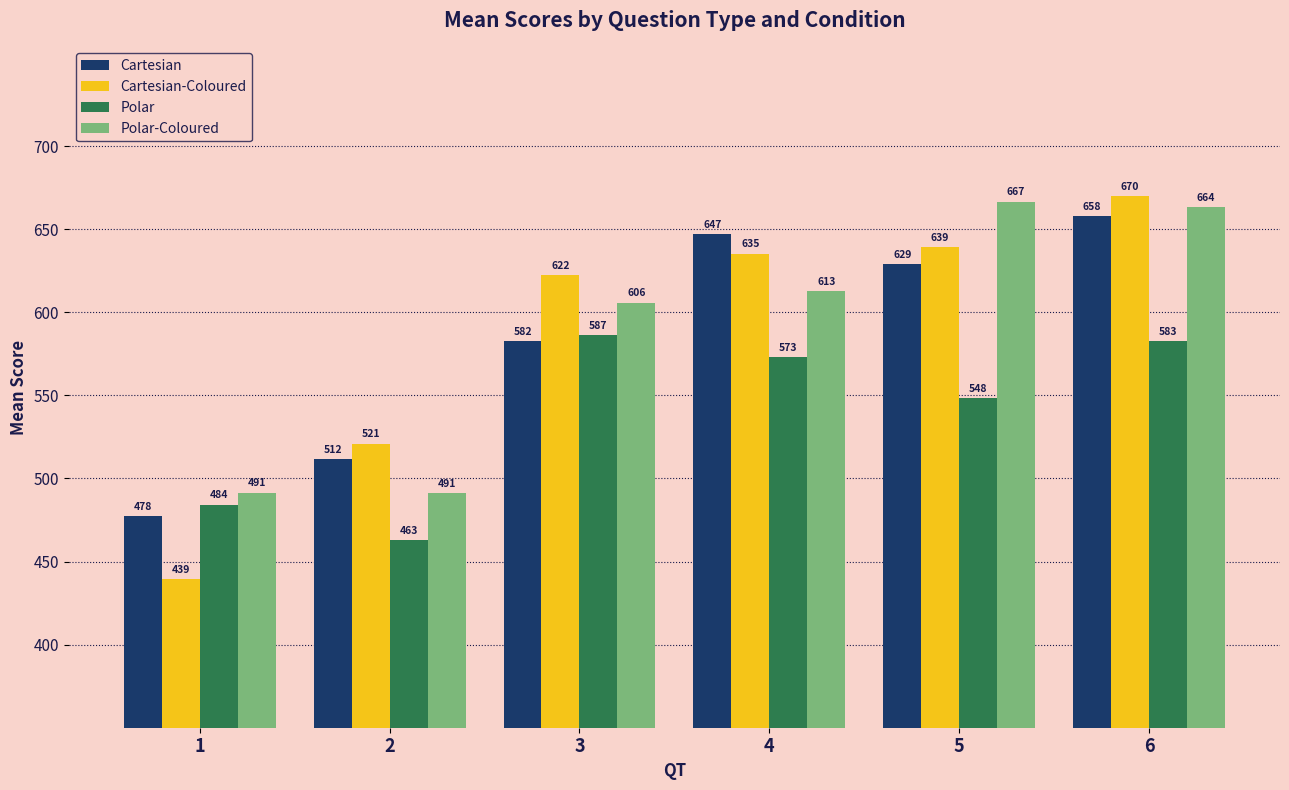

What is the difference between the Cartesian-Coloured values at 3 and 6?

47.6